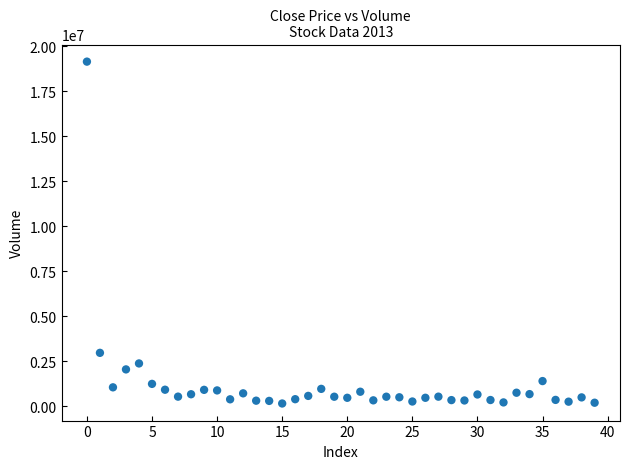

What is the range of Y values (max minus min)?

18998400